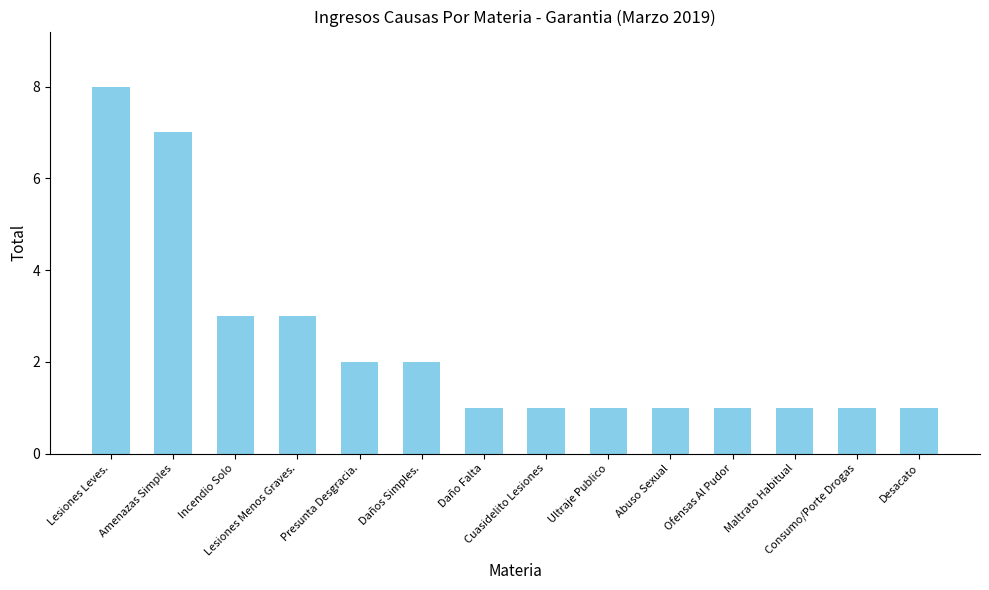

Read the value at Ultraje Publico.

1